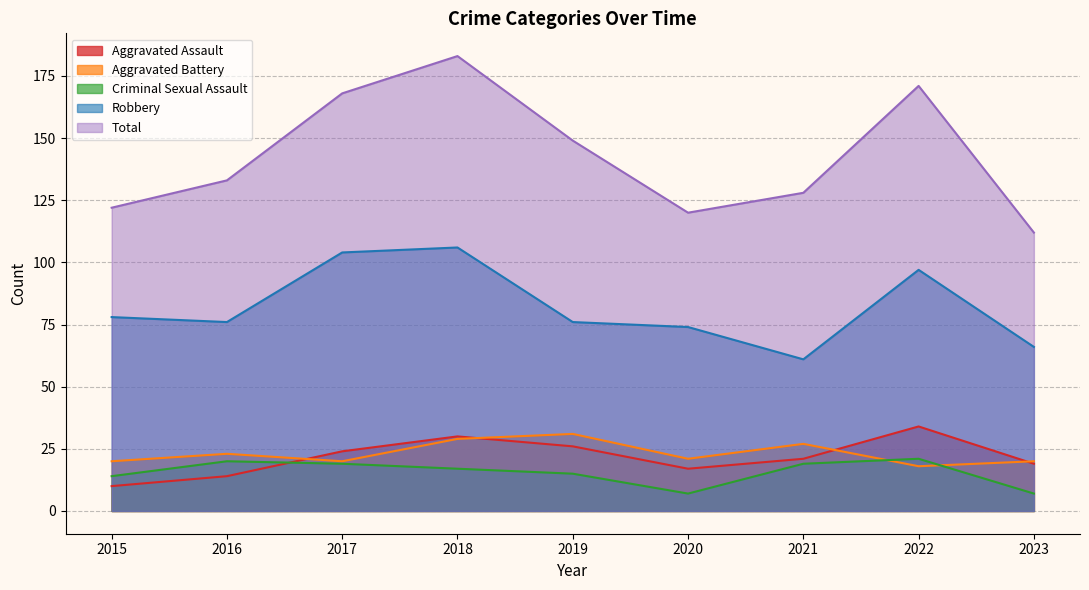

In Aggravated Assault, how many points are lower than both neighbors (excluding endpoints)?

1